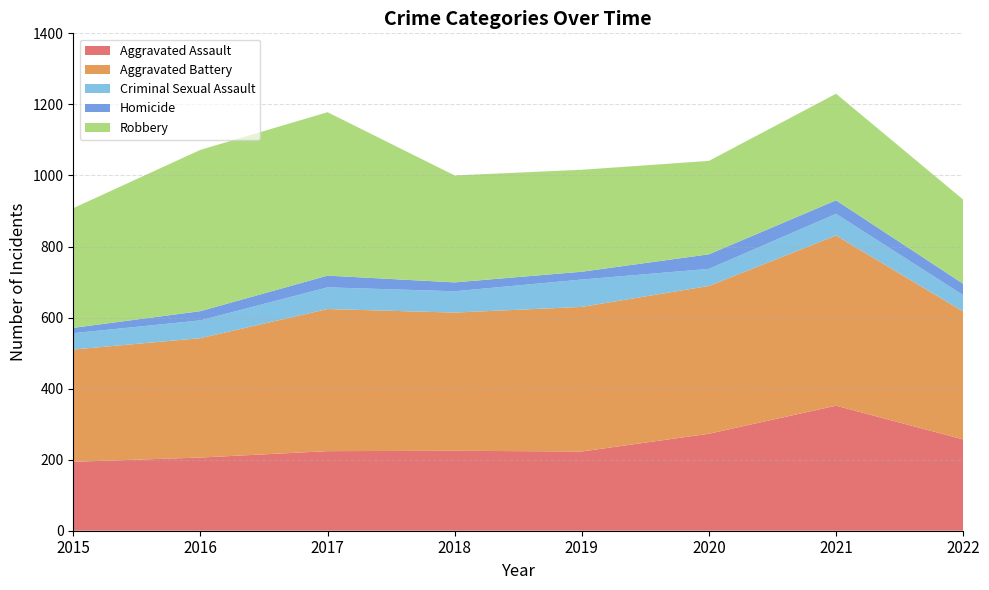

Reading right to left, extract all data points from this chart.

Aggravated Assault: 257	352	273	223	225	224	206	194
Aggravated Battery: 360	479	416	407	389	400	336	316
Criminal Sexual Assault: 46	61	48	77	60	61	50	46
Homicide: 32	38	41	22	25	33	26	15
Robbery: 237	300	263	287	301	460	454	337